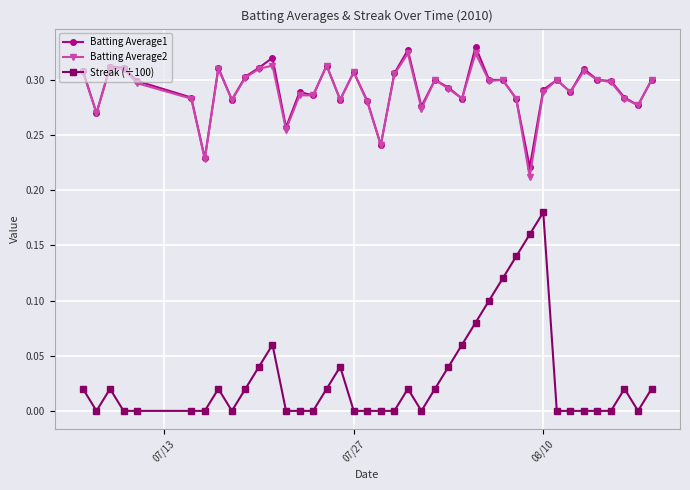

True or false: Batting Average2 and Streak (÷100) intersect in this chart.

False